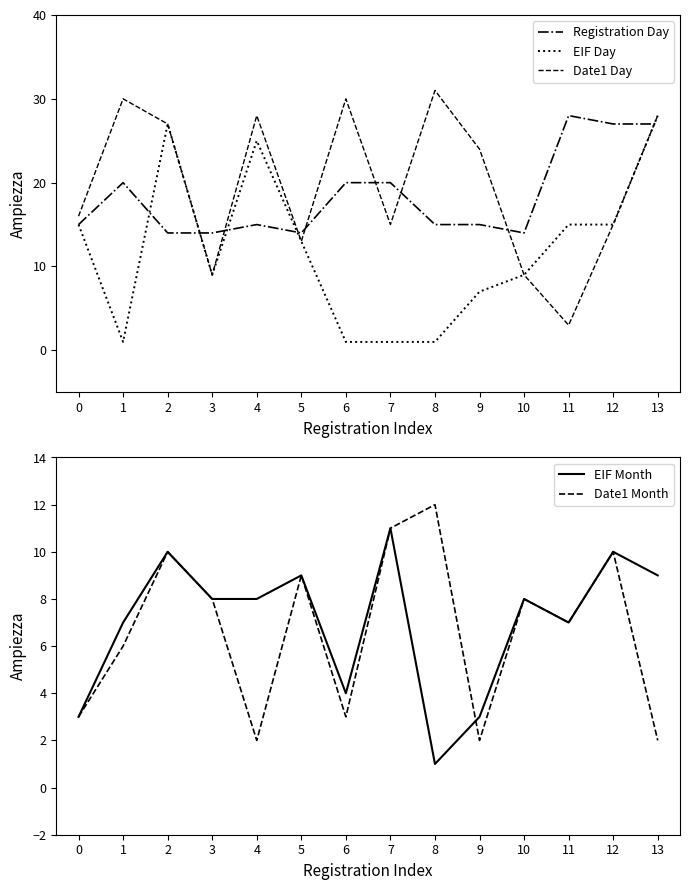

Is the value of EIF Month at 8 greater than the value of Date1 Month at 11?

No